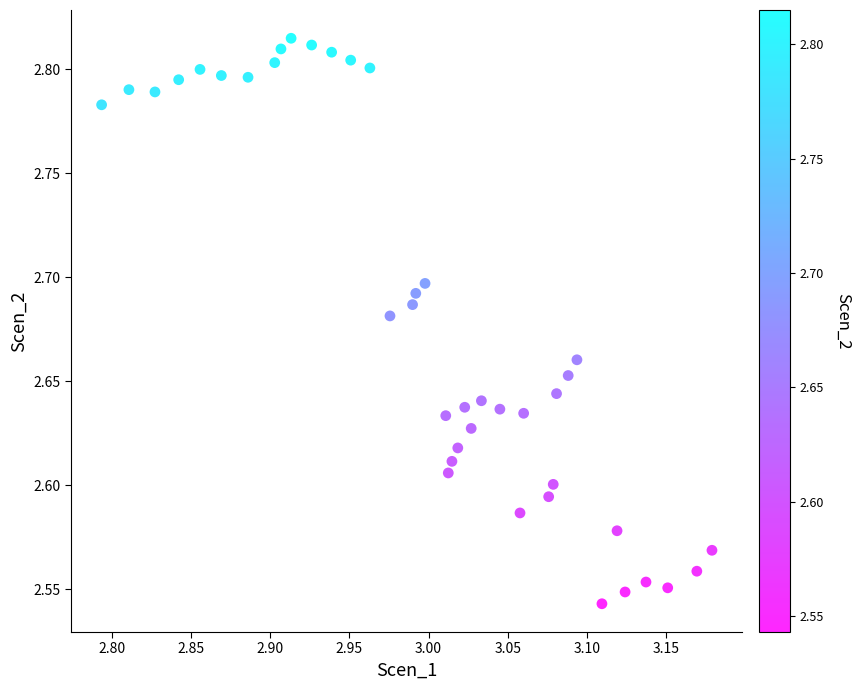

What is the range of Y values (max minus min)?

0.3